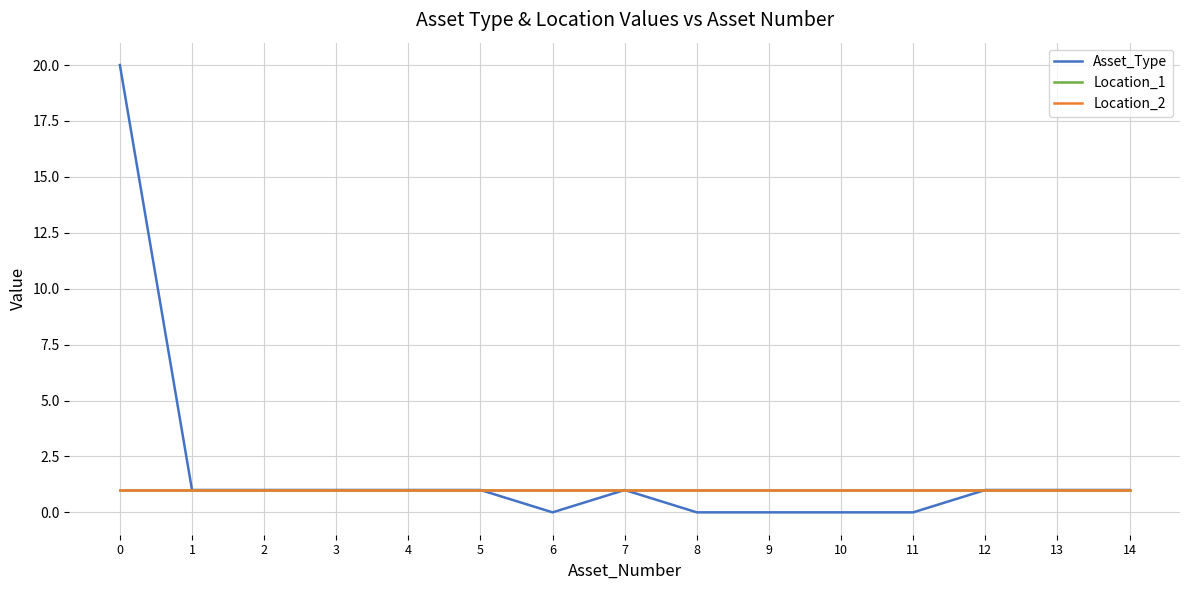

Does the chart have visible grid lines?

Yes